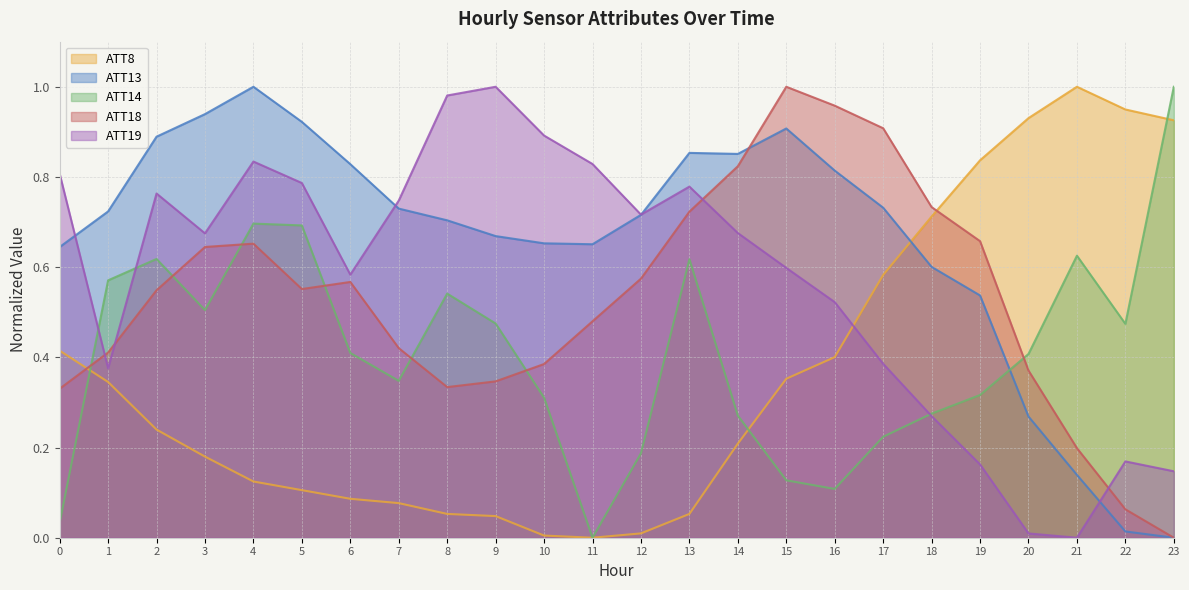

Which series has the largest total across all categories?

ATT13